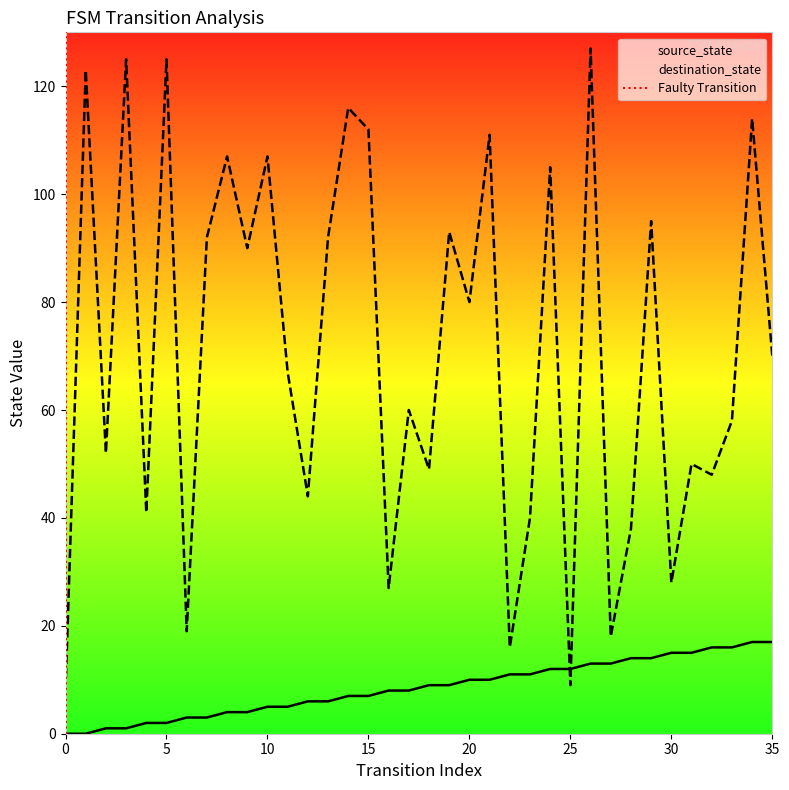

At which category is the sum across all series the highest?

26